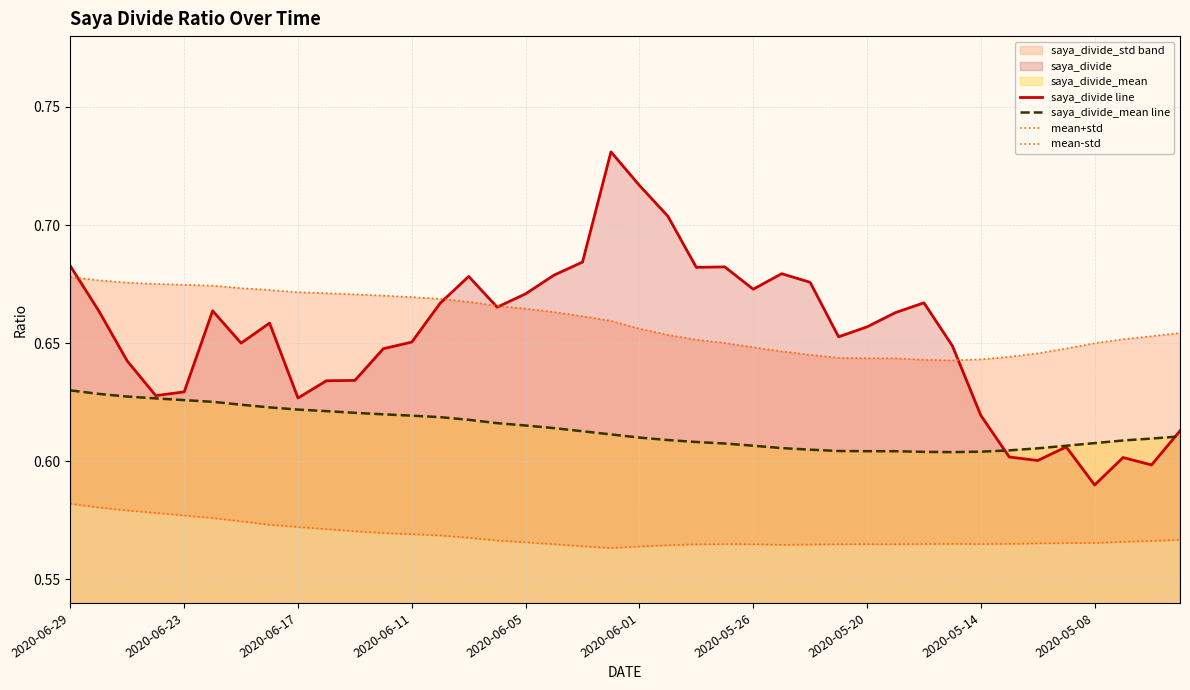

Where is saya_divide line nearest to the value 0?

2020-05-08